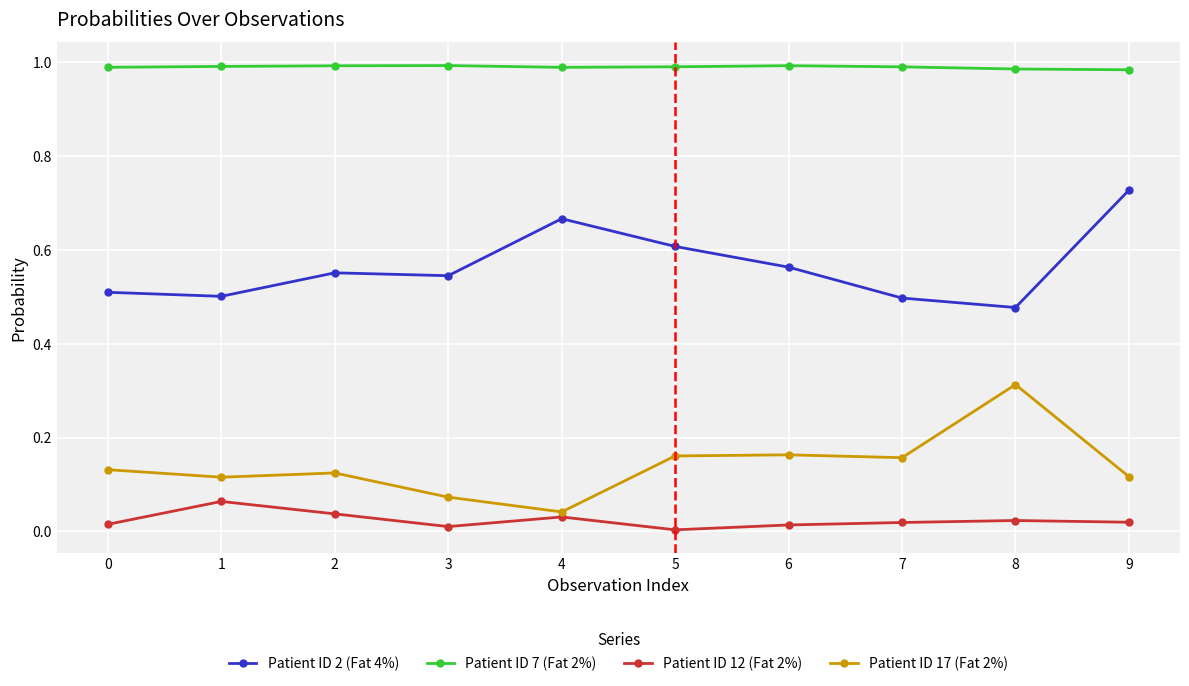

At which category is the sum across all series the highest?

9